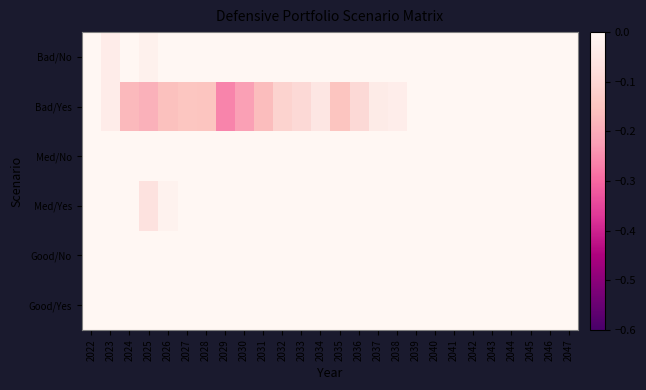

What is the total value across all series at 2038?

3.2